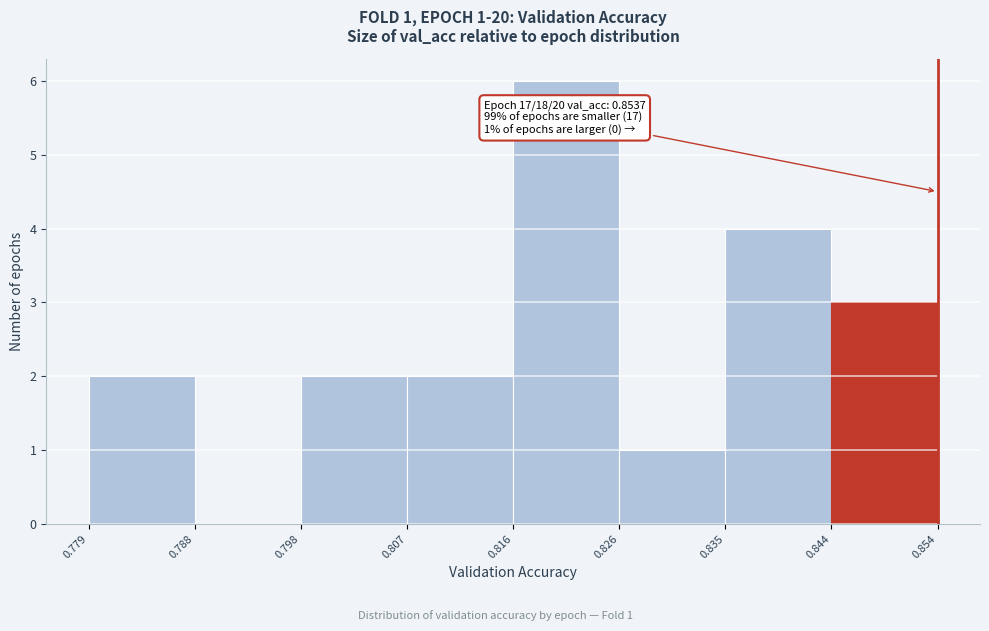

Over which range of the x-axis is the bar tallest?

0.816 to 0.826